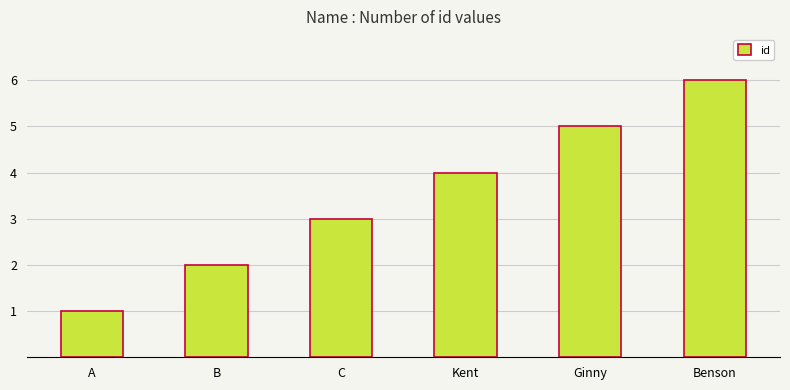

Count the number of categories in the chart.

6